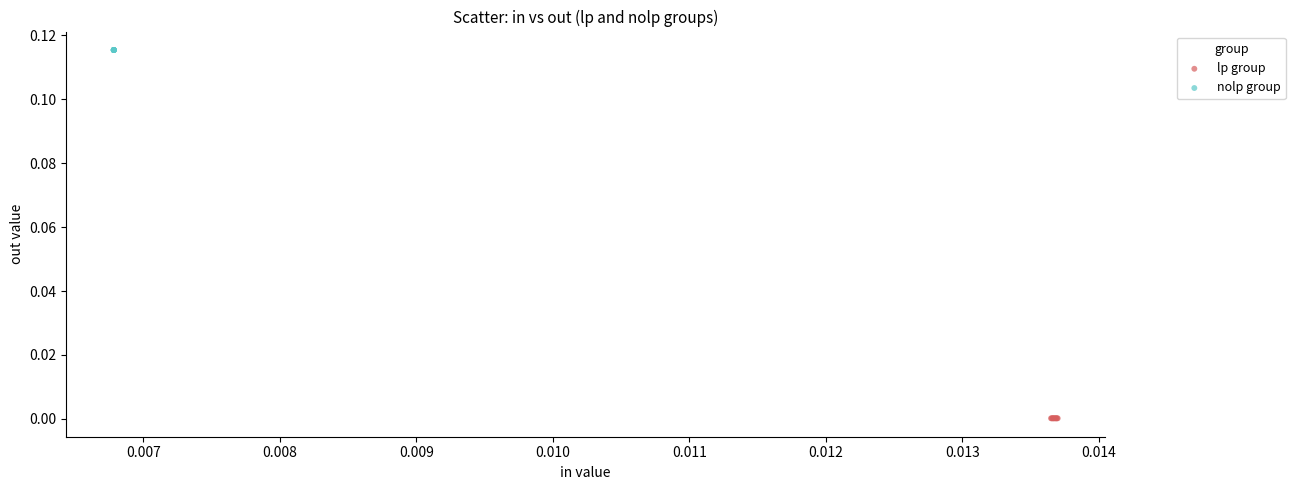

Which series reaches the minimum Y coordinate?

lp group